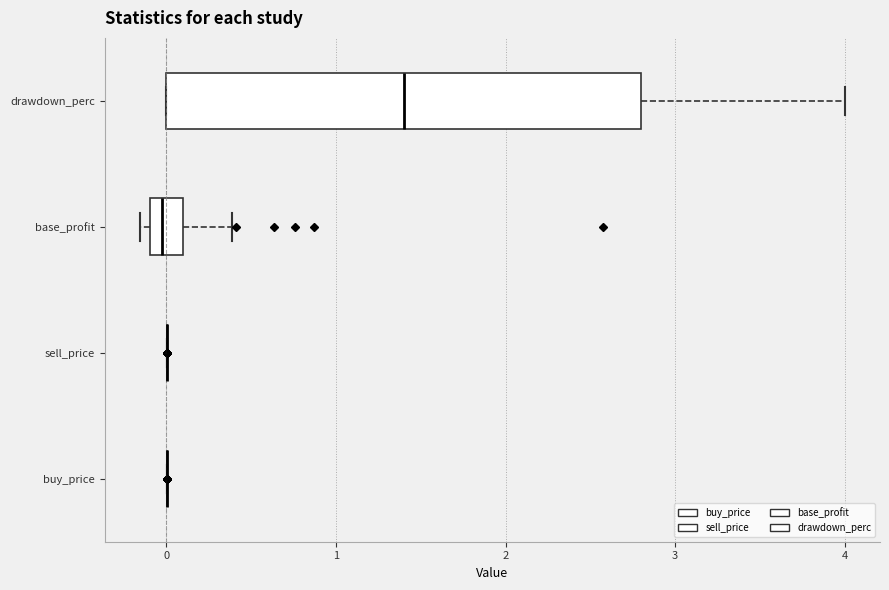

Reading bottom to top, transcribe this box plot: for each box, give where its median line is, the range the box spans, and where its two whiskers end, as read against the x-axis. The values are not printed on the chart, so give them approximately, as read against the axis.

buy_price: box collapsed to a line at 0.0, whiskers 0.0 to 0.0
sell_price: box collapsed to a line at 0.0, whiskers 0.0 to 0.0
base_profit: median 0.0, box -0.1 to 0.1, whiskers -0.2 to 0.4
drawdown_perc: median 1.4, box 0.0 to 2.8, whiskers 0.0 to 4.0